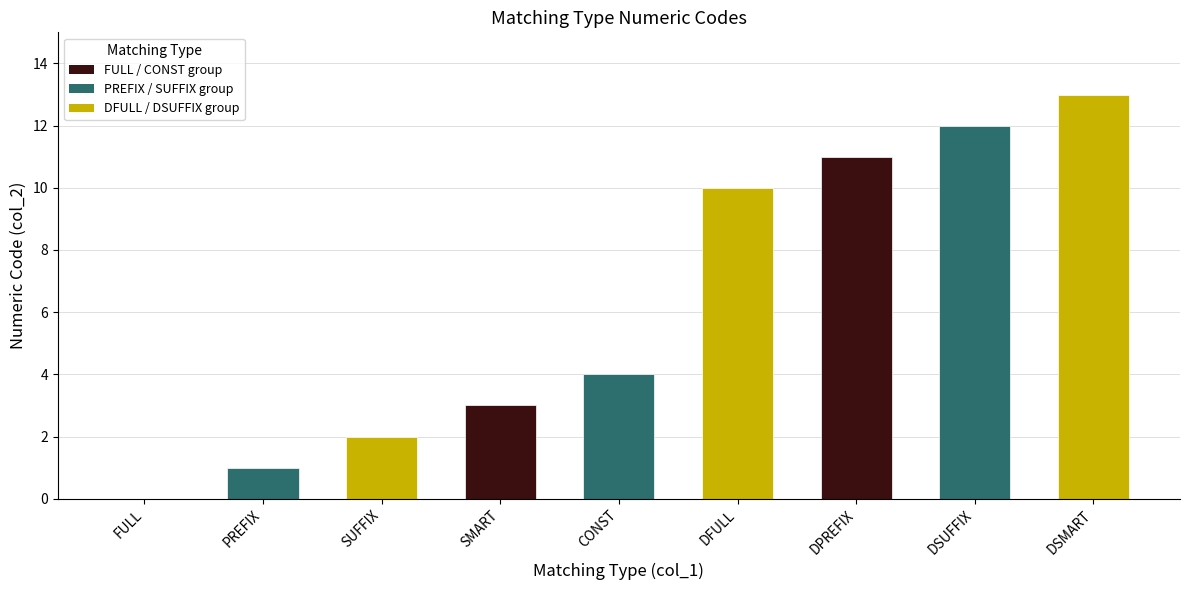

What is the change in value from DFULL to DPREFIX?

+1